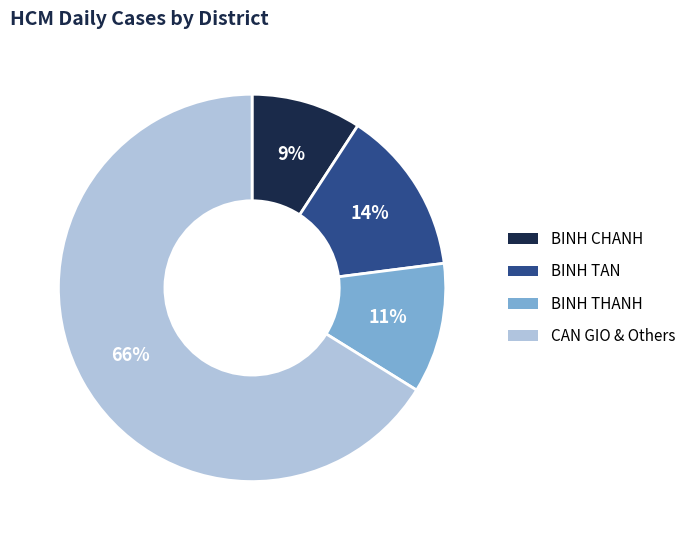

Is there a majority slice in this chart?

Yes